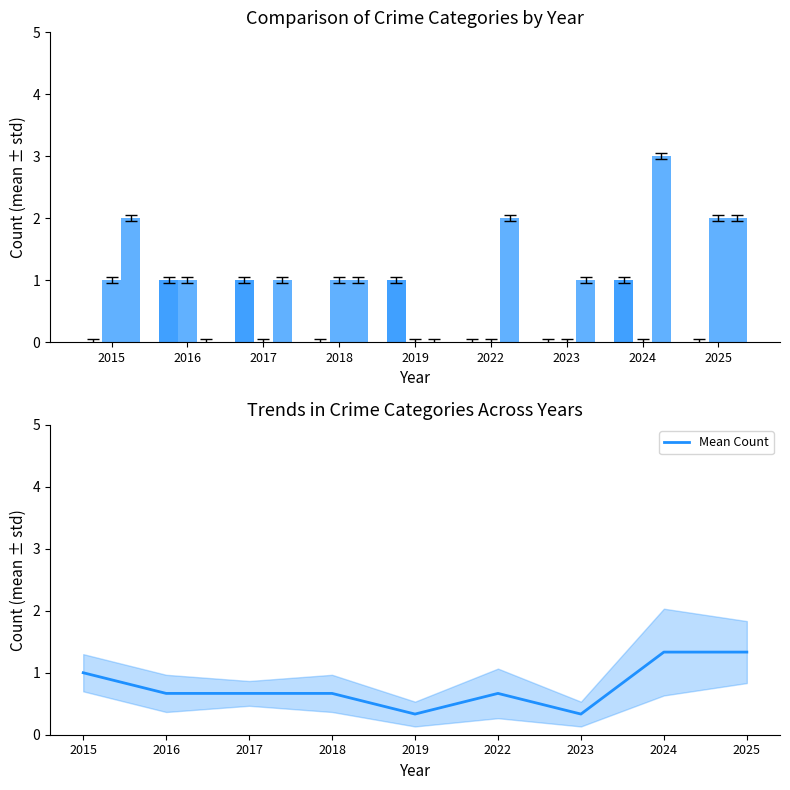

True or false: Mean Count has a value of 0.6 at 2019.

False